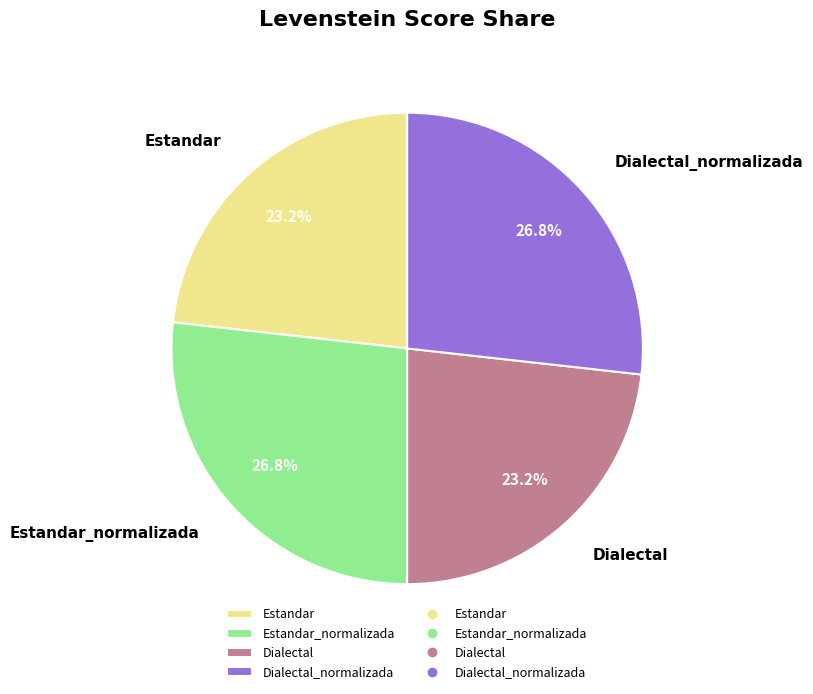

What percentage is the Estandar slice, to the nearest percent?

23%